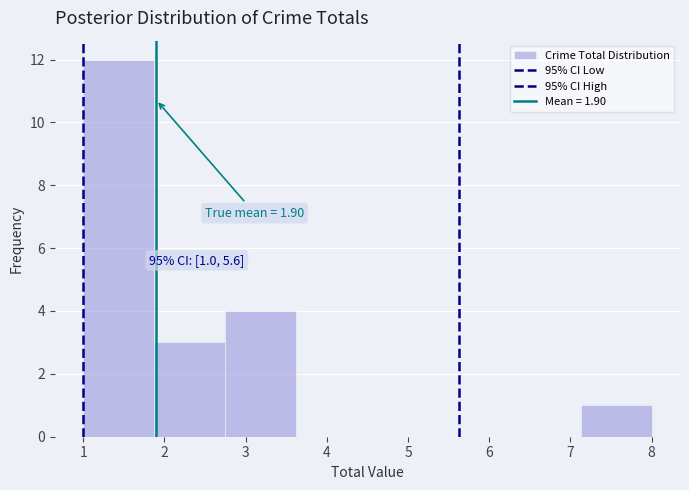

Over which range of the x-axis is the bar tallest?

1.0 to 1.9